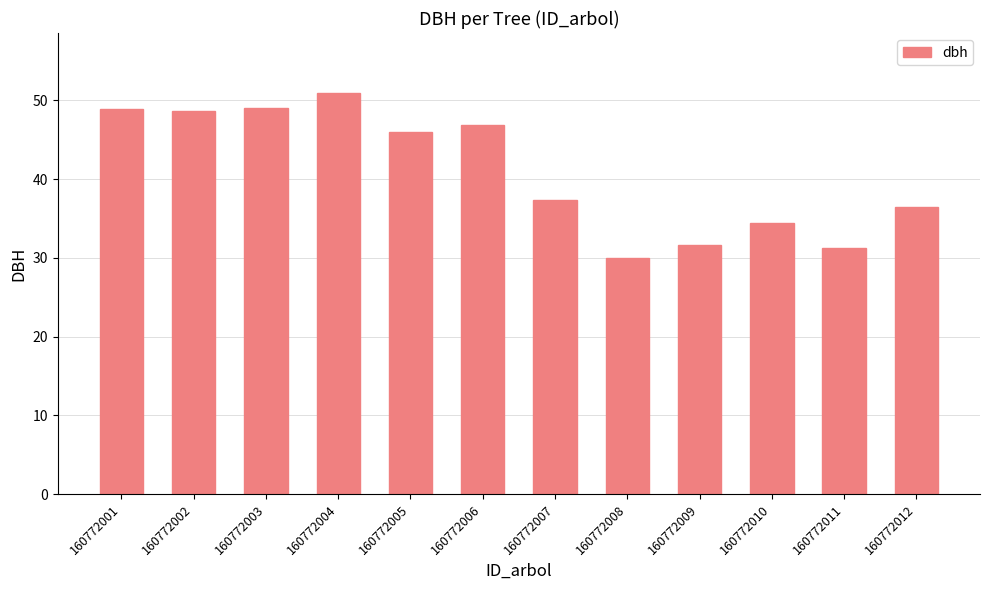

What value does the data have at 160772006?

46.8